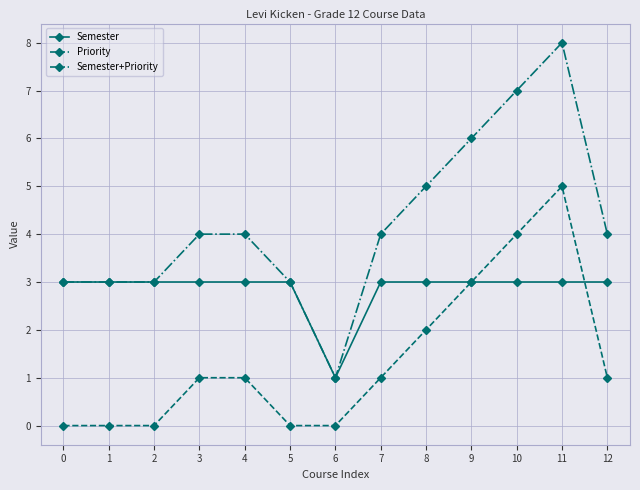

Which label corresponds to the largest value in the chart?

11